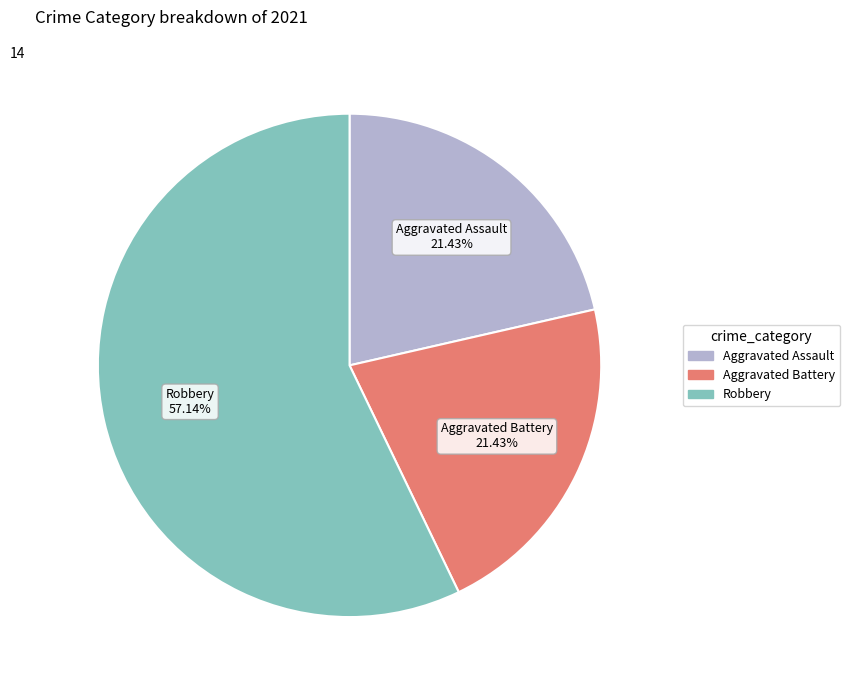

Does any single category account for the majority?

Yes